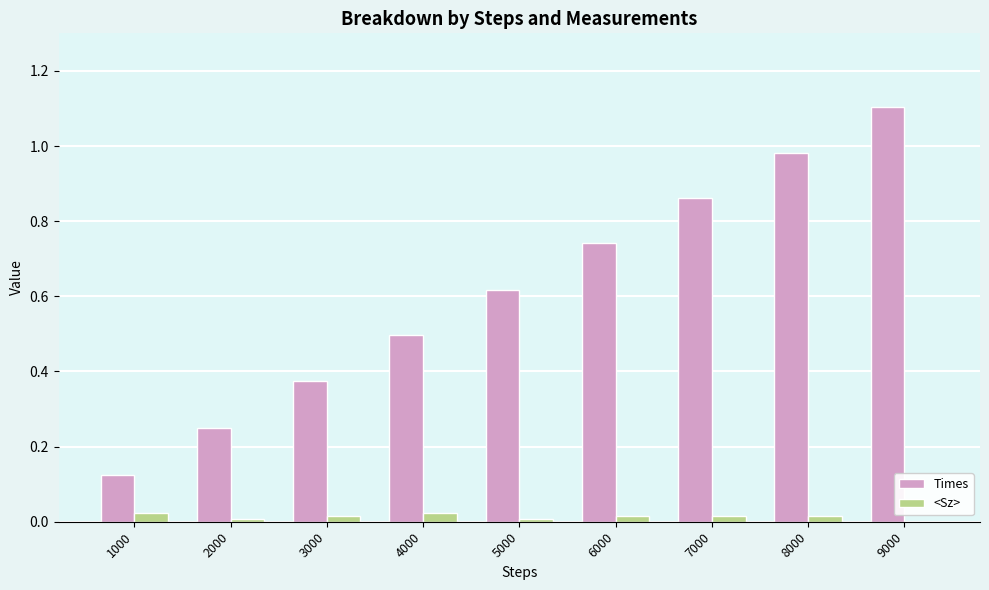

At which category is the sum across all series the highest?

9000